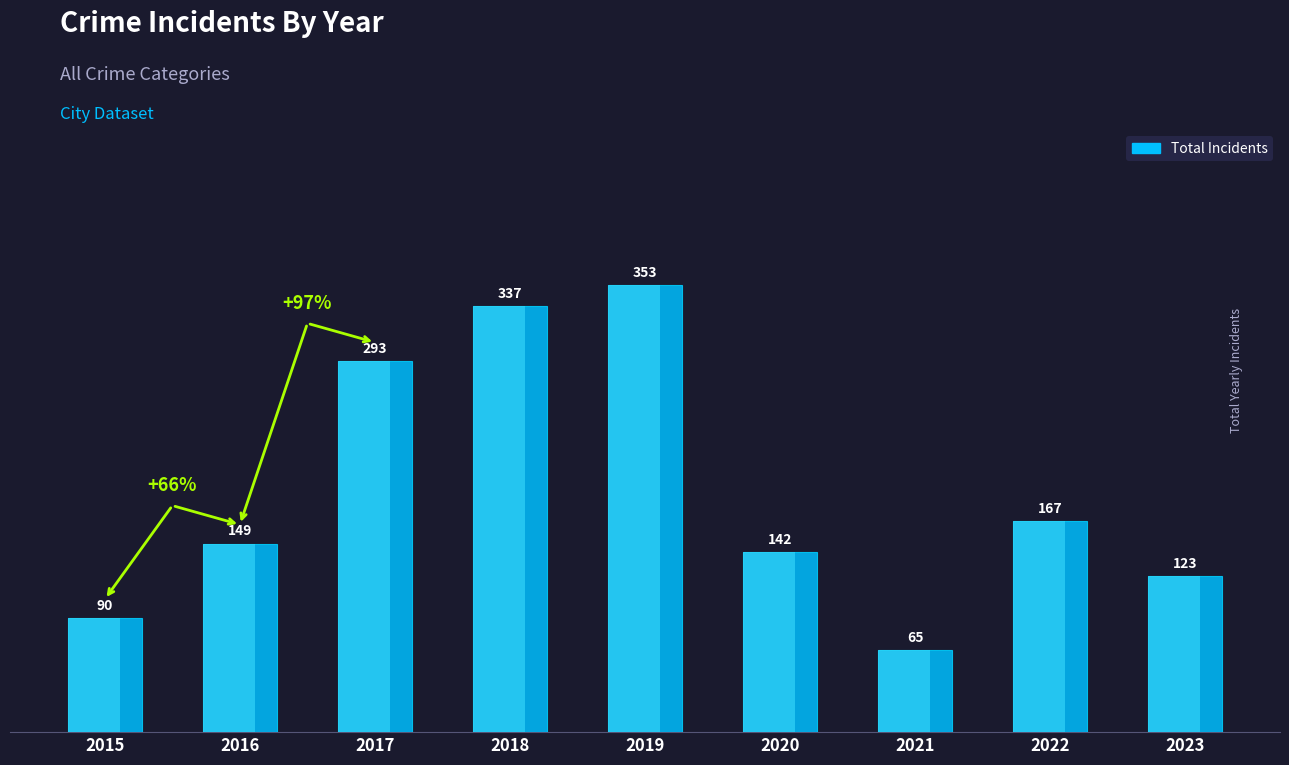

Reading left to right, what are all the values shown in this chart?

2015=90	2016=149	2017=293	2018=337	2019=353	2020=142	2021=65	2022=167	2023=123